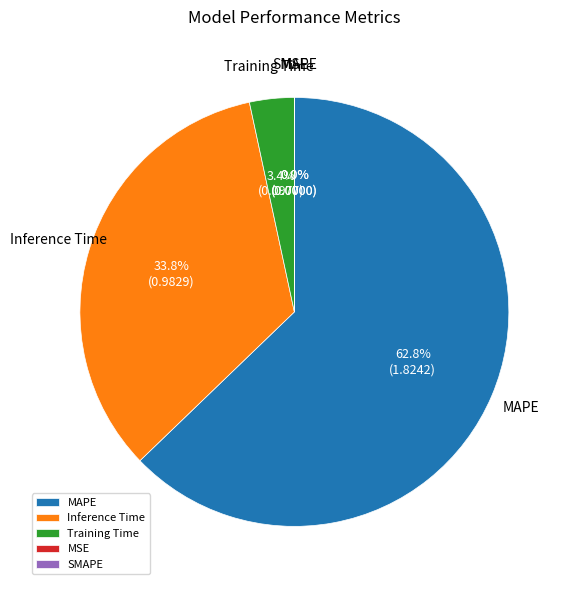

Which category has the biggest portion of the pie?

MAPE